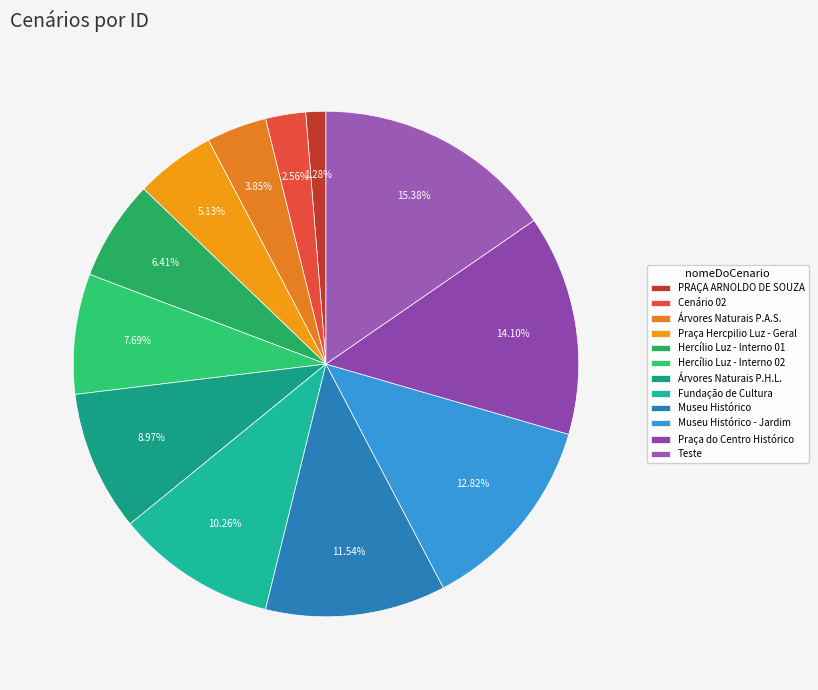

How many slices are in this pie chart?

12